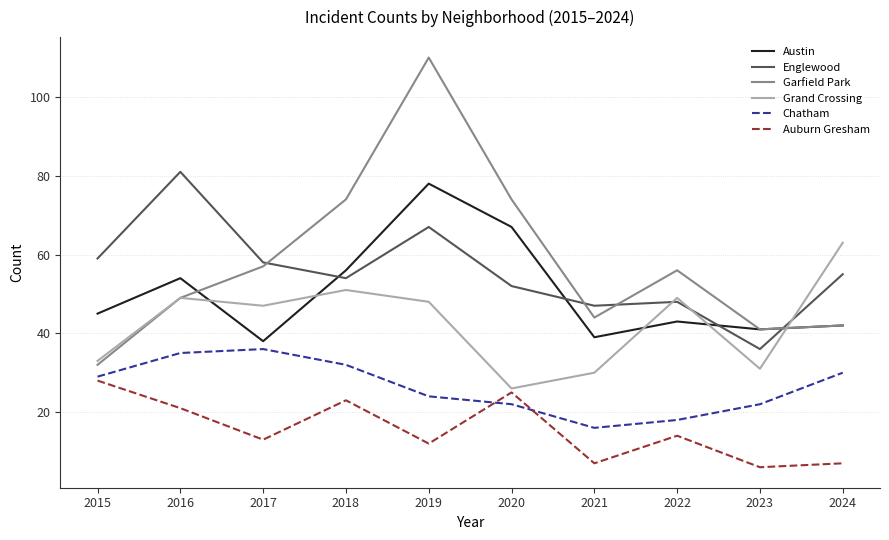

What is the difference between the Garfield Park values at 2024 and 2020?

32